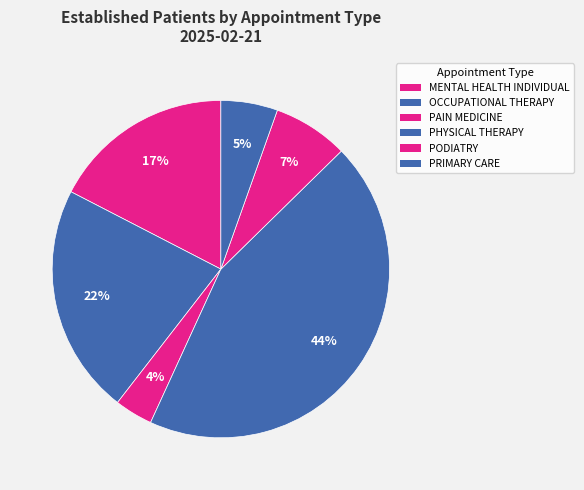

To the nearest percent, what is the average slice percentage?

17%